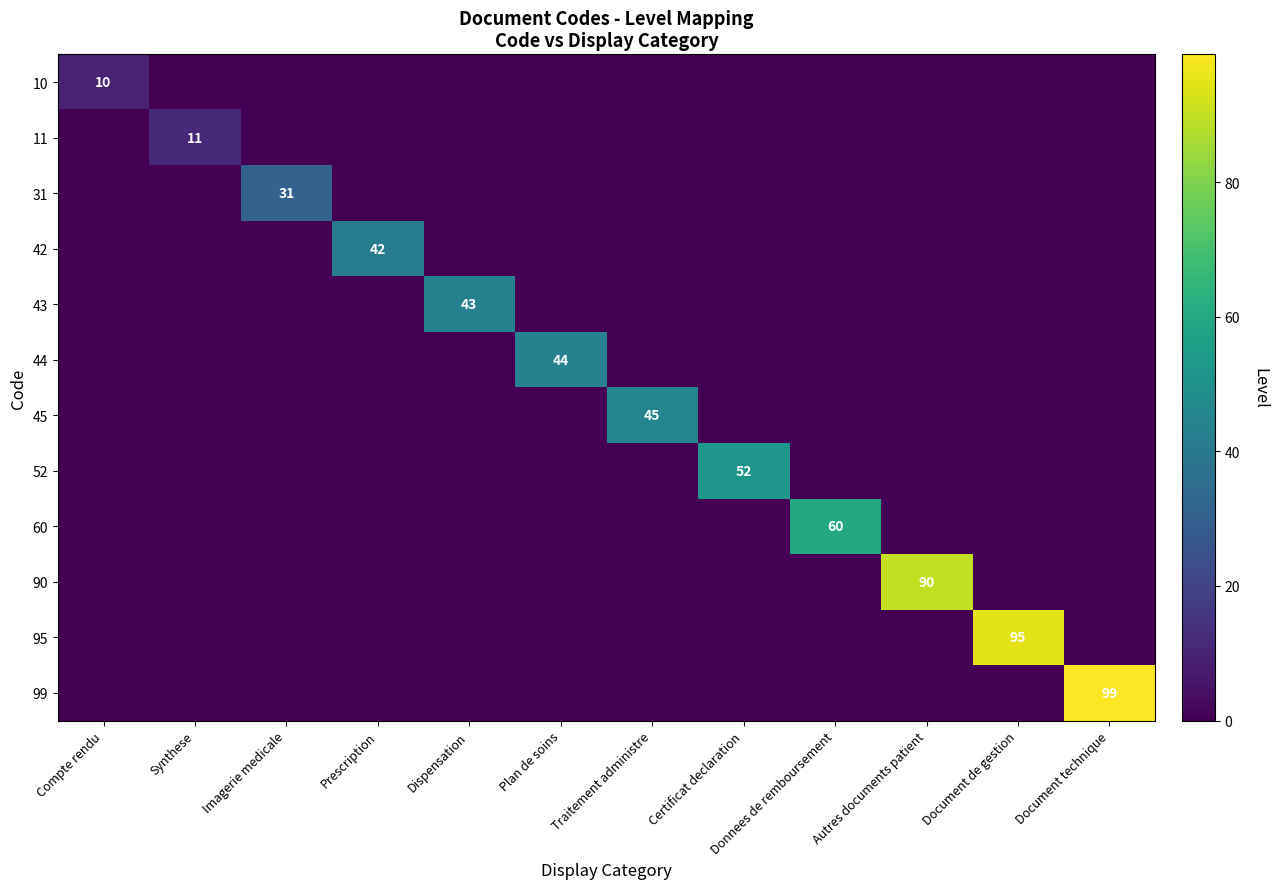

What is the spread (max minus min) of values at Traitement administre?

45